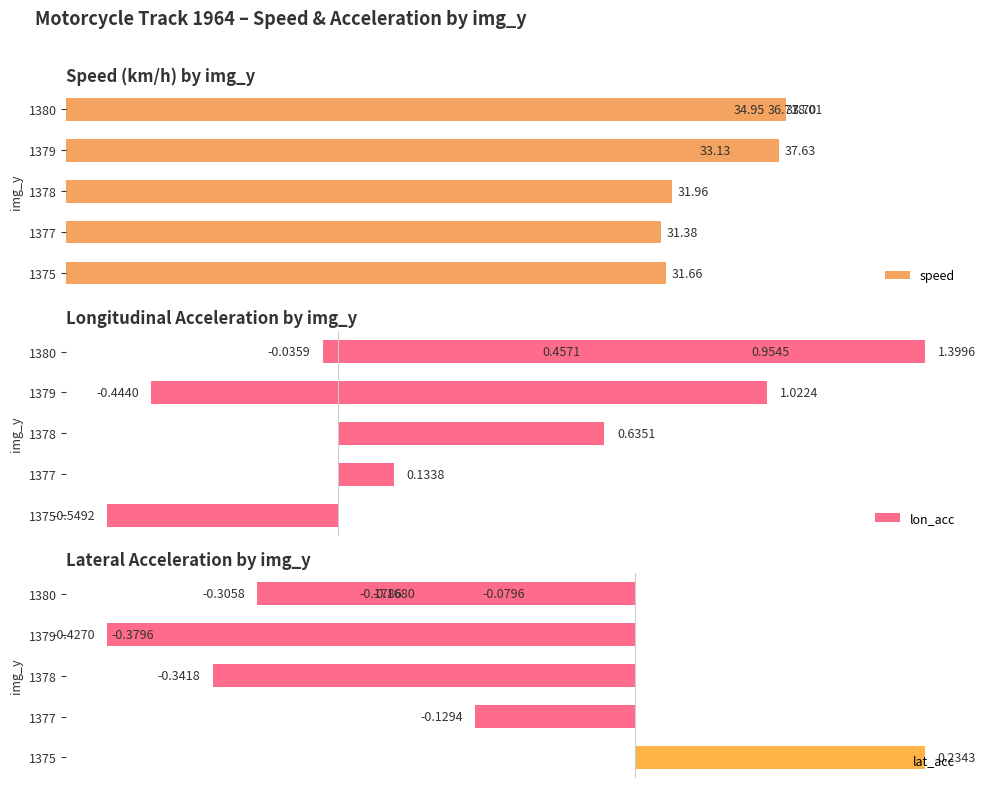

Between 30 and 40, which is larger?

40